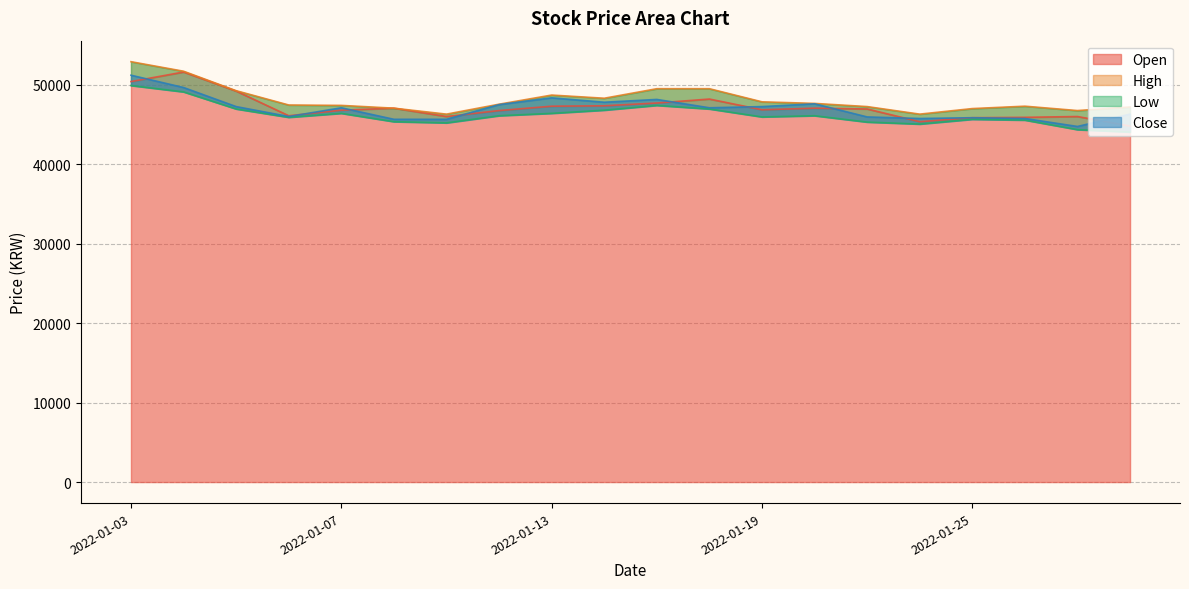

The Low series shows 27923 at 2022-01-21. True or false?

False